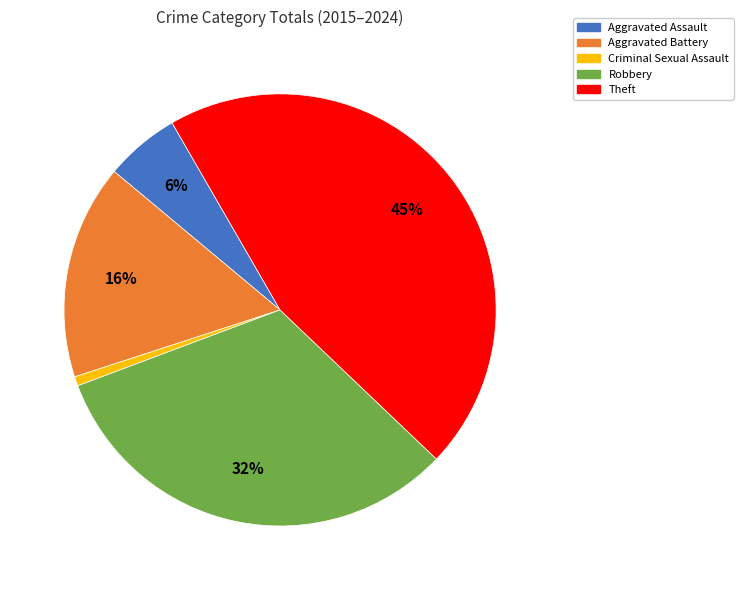

What percentage is the Robbery slice, to the nearest percent?

32%